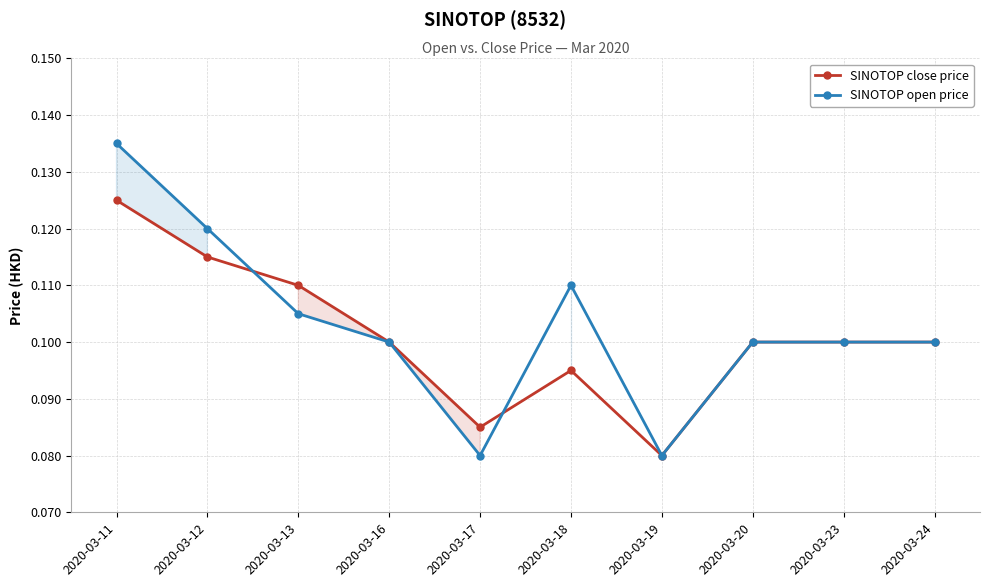

After their last crossing, which series has the higher values: SINOTOP close price or SINOTOP open price?

SINOTOP open price